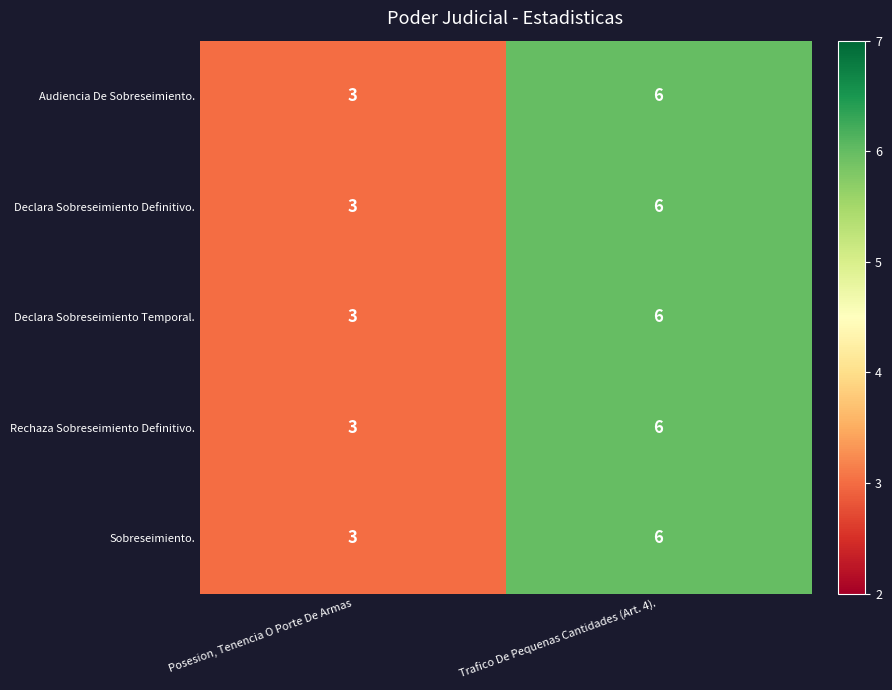

Which label corresponds to the largest value in the chart?

Trafico De Pequenas Cantidades (Art. 4).